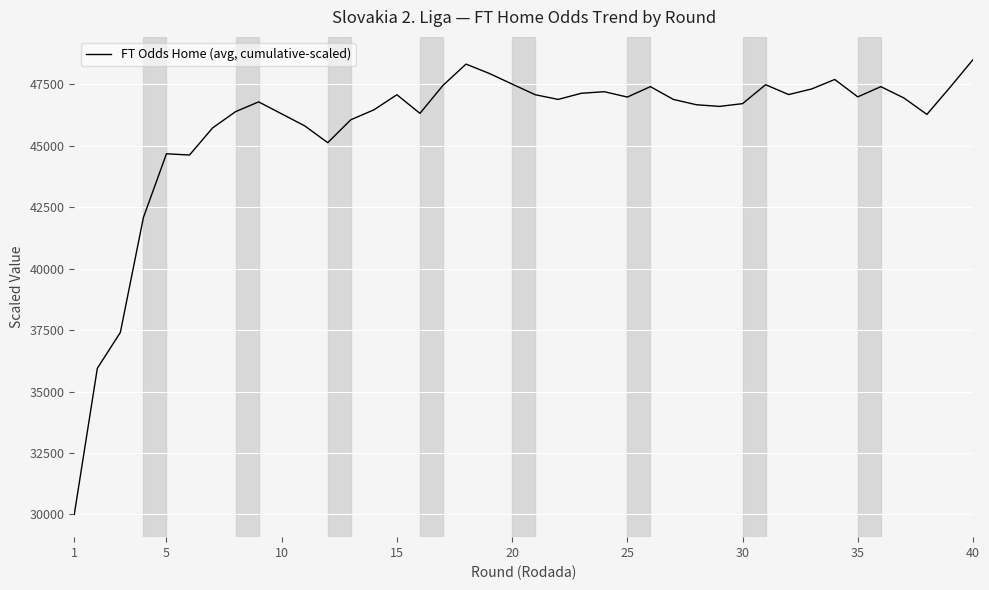

What is the greatest value displayed?

48506.1